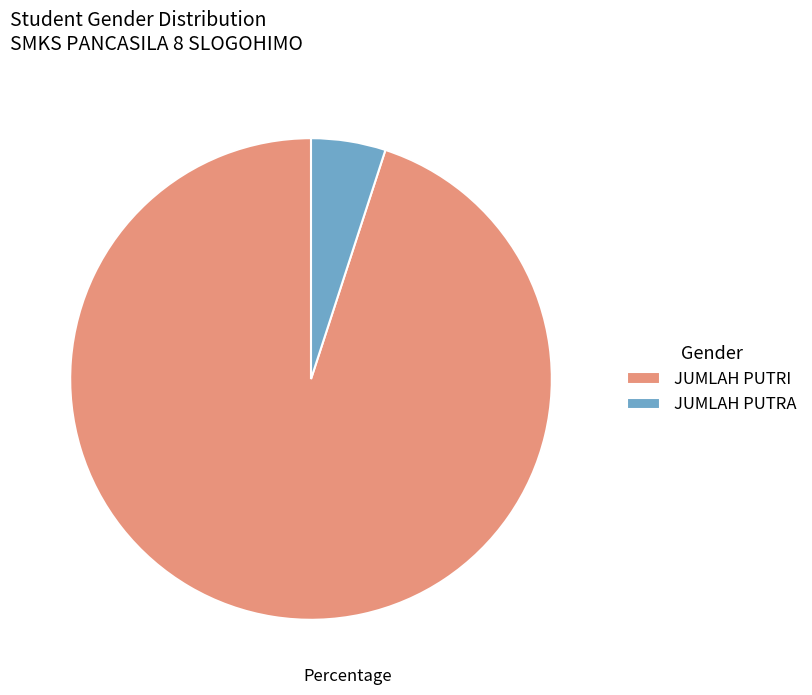

Is the sum of JUMLAH PUTRI and JUMLAH PUTRA greater than half?

Yes